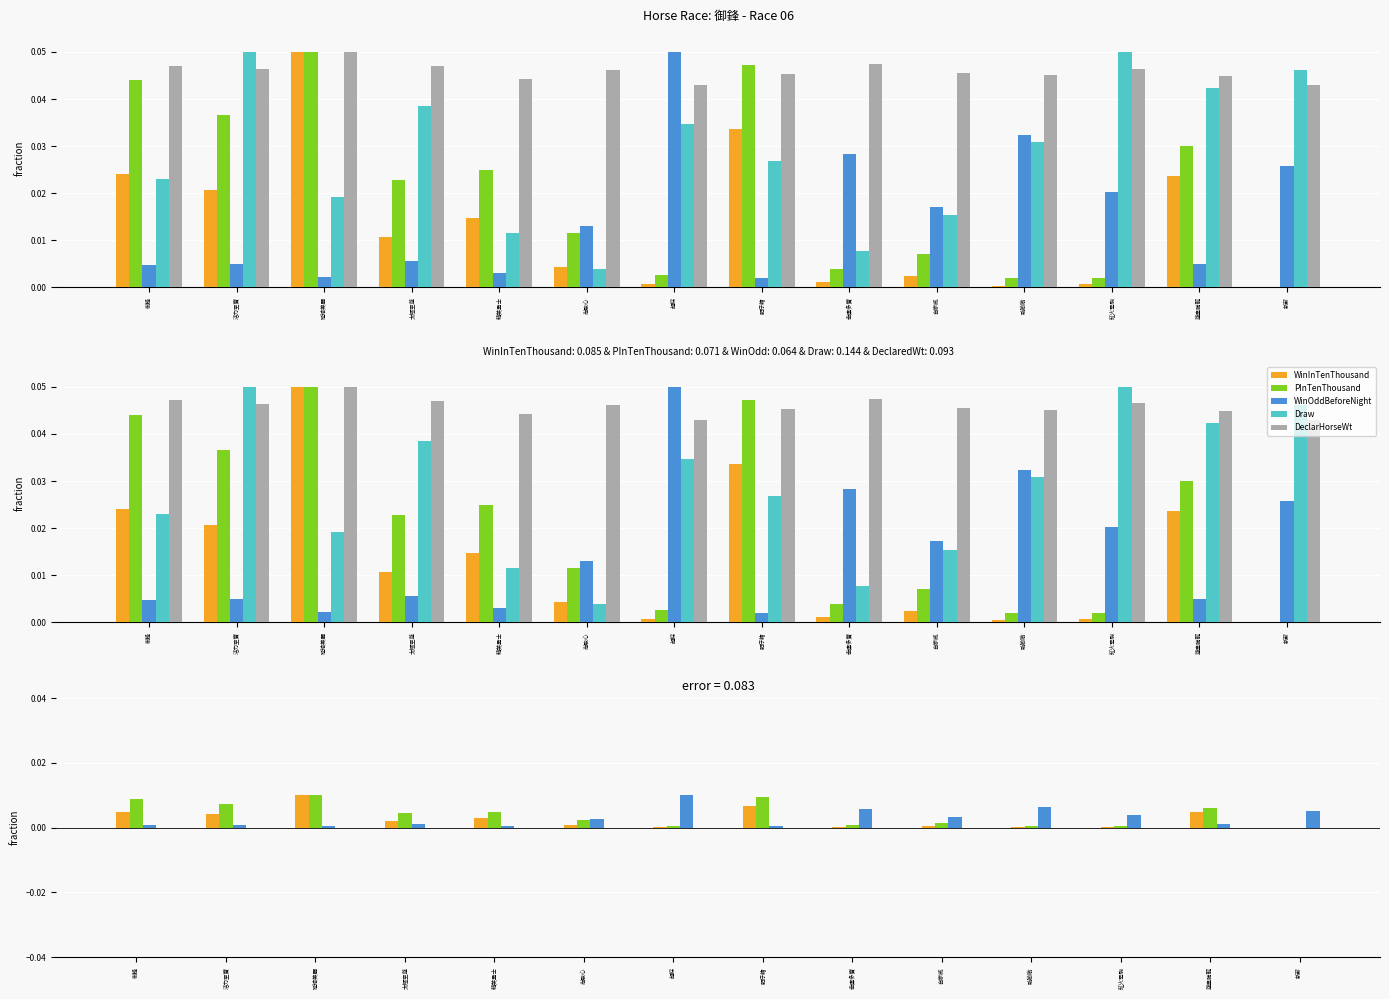

Are the bars grouped side by side (vs. stacked)?

Yes